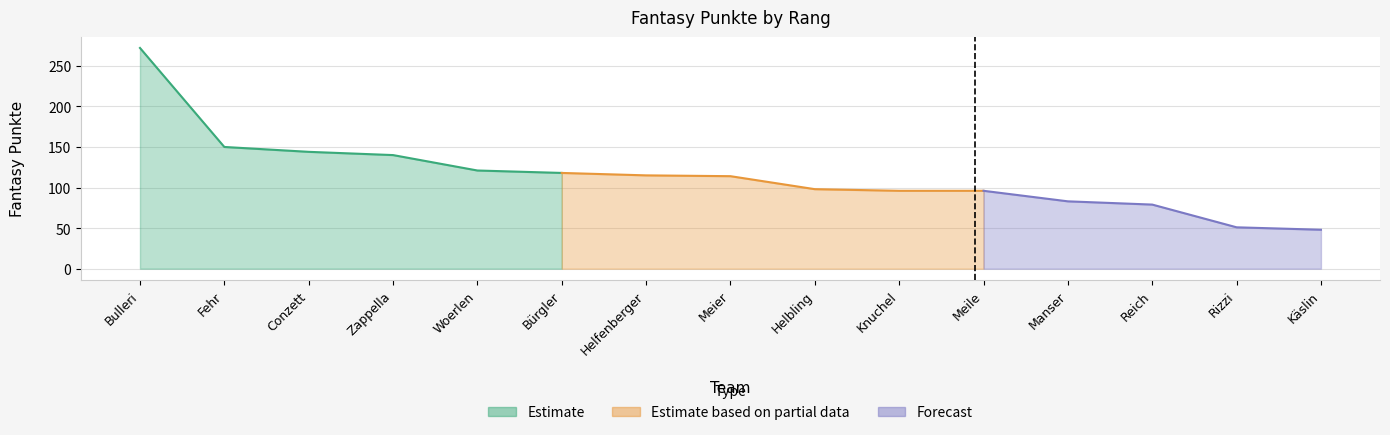

True or false: the data shows 272 at Bulleri.

True